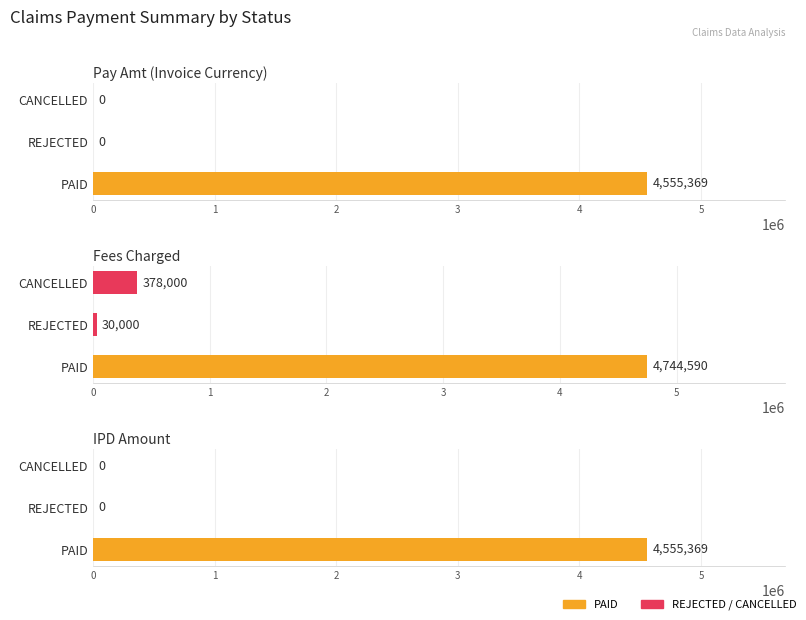

Is it true that Pay Amt(Invoice Currency) equals 87821 at 5?

False